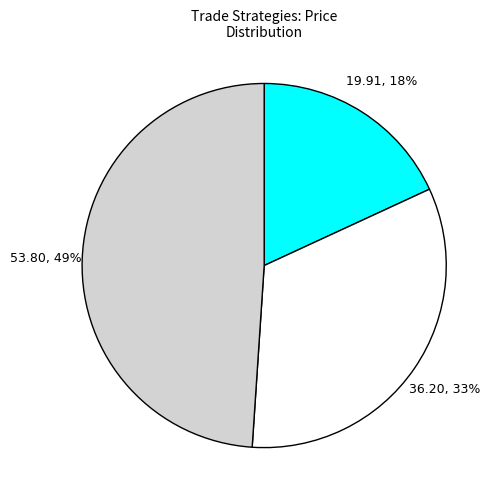

Is there any slice that represents more than half of the pie?

No